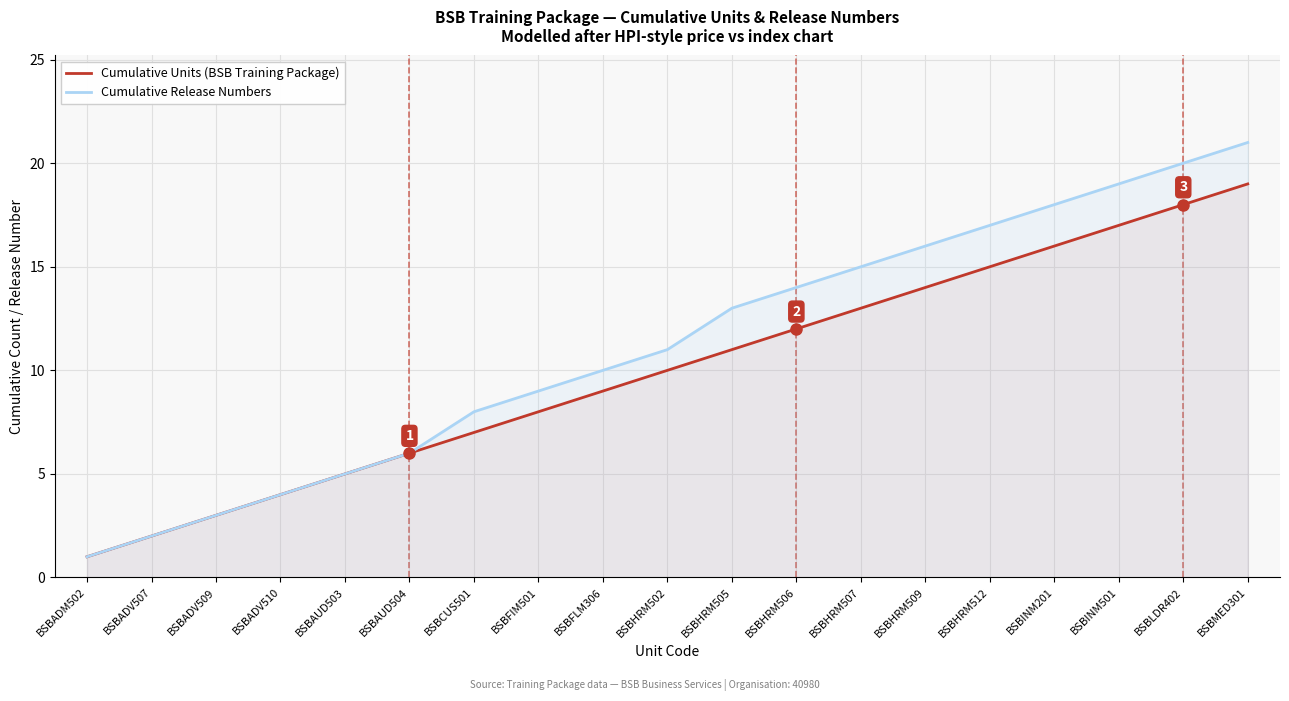

Reading left to right, extract all data points from this chart.

Cumulative Units (BSB Training Package): 1	2	3	4	5	6	7	8	9	10	11	12	13	14	15	16	17	18	19
Cumulative Release Numbers: 1	2	3	4	5	6	8	9	10	11	13	14	15	16	17	18	19	20	21